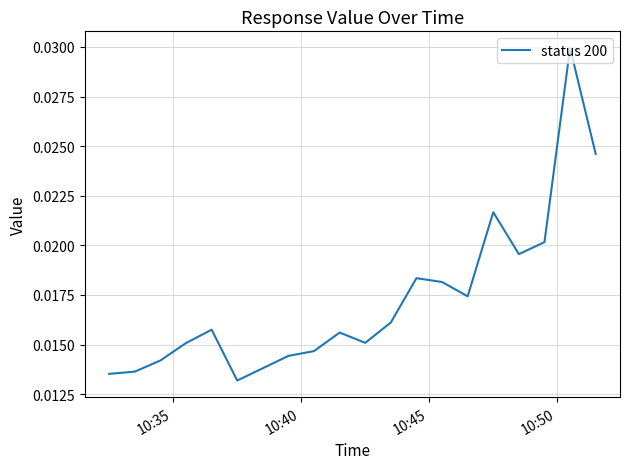

Is this an area chart (filled region under the line)?

No